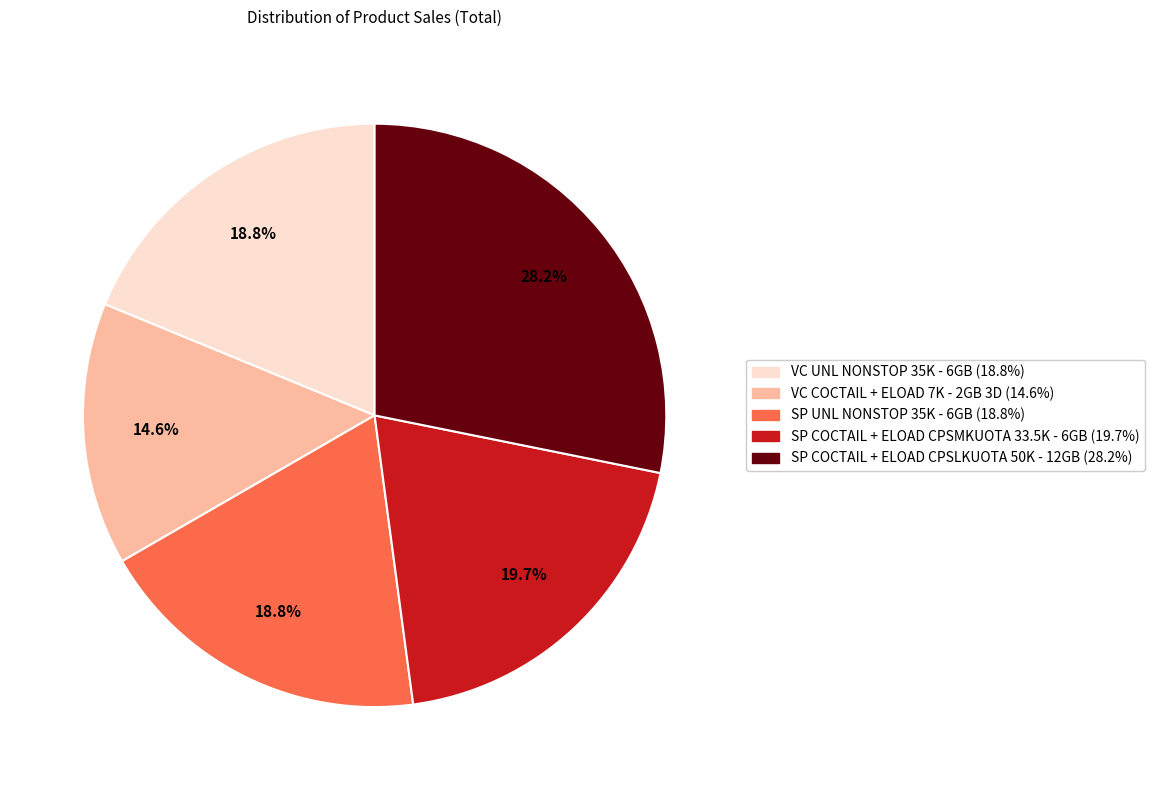

Is it true that SP COCTAIL + ELOAD CPSLKUOTA 50K - 12GB is 16% of the pie?

False